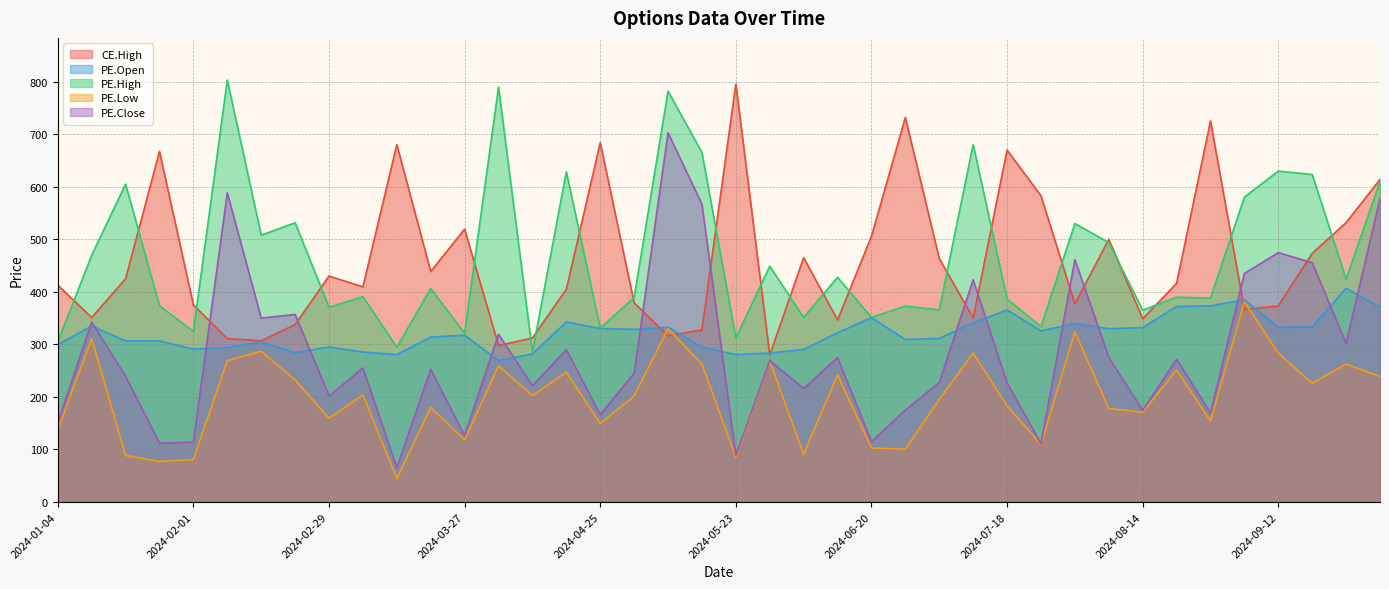

What is the label of the 17th point from the right?

2024-06-13